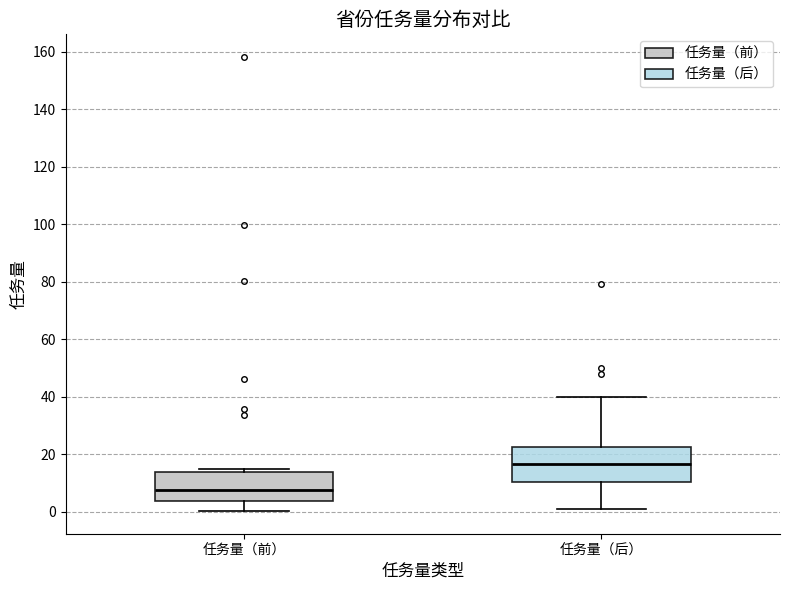

Reading left to right, transcribe this box plot: for each box, give where its median line is, the range the box spans, and where its two whiskers end, as read against the y-axis. The values are not printed on the chart, so give them approximately, as read against the axis.

任务量（前）: median 8, box 4 to 14, whiskers 0 to 14 (just above the box's upper edge)
任务量（后）: median 16, box 10 to 22, whiskers 2 to 40